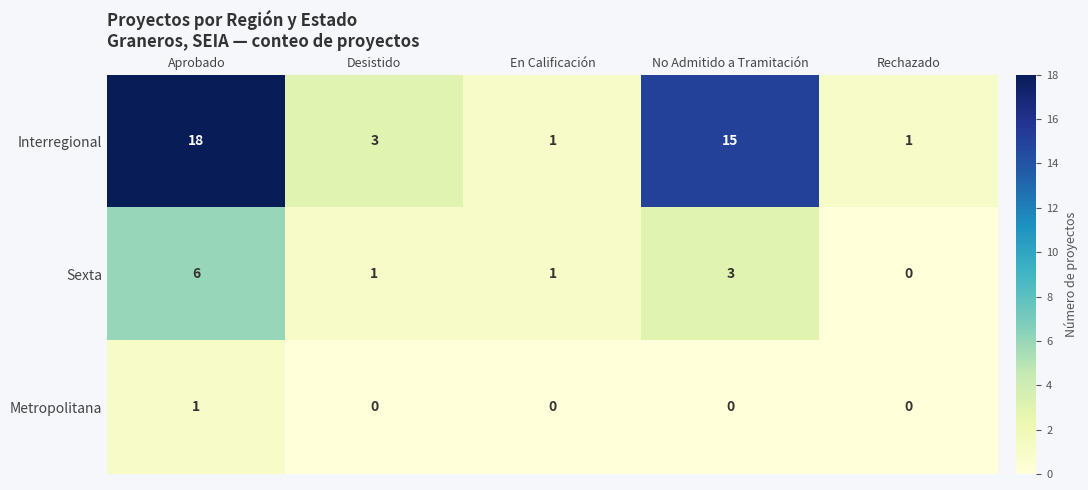

Which series has the largest range (max minus min)?

Interregional